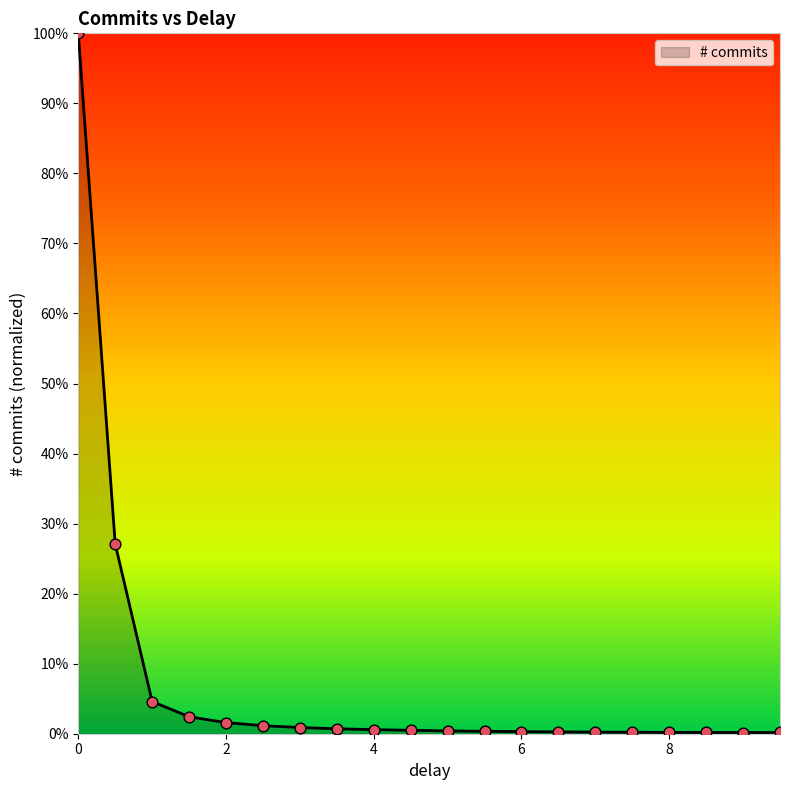

What is the maximum value shown in the chart?

100.0